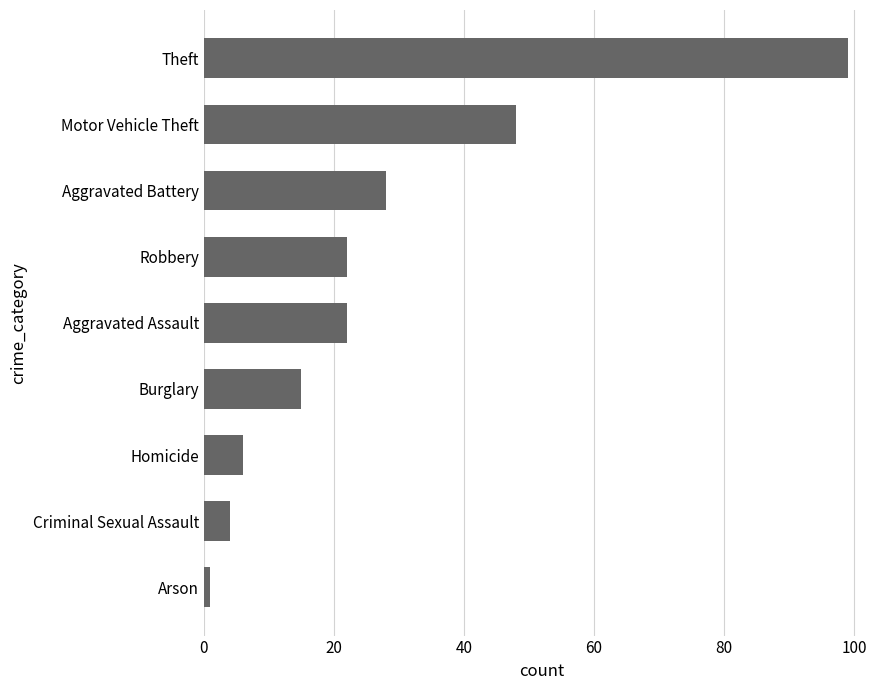

Which category has the highest value across all series?

Theft